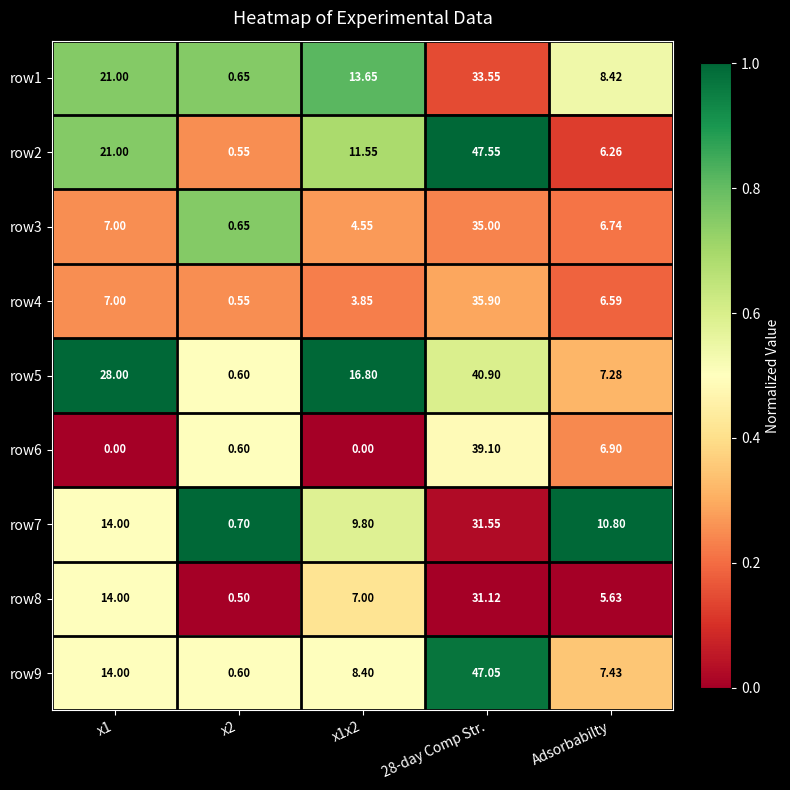

Is the value of row5 at x1 greater than the value of row9 at x2?

Yes